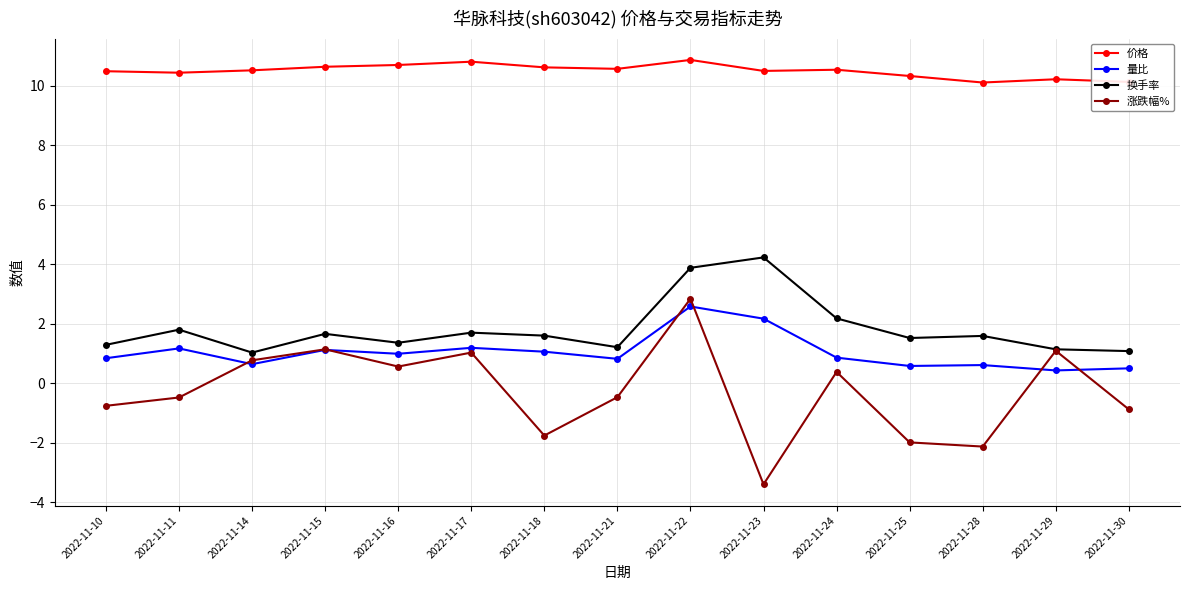

True or false: 换手率 and 价格 intersect in this chart.

False